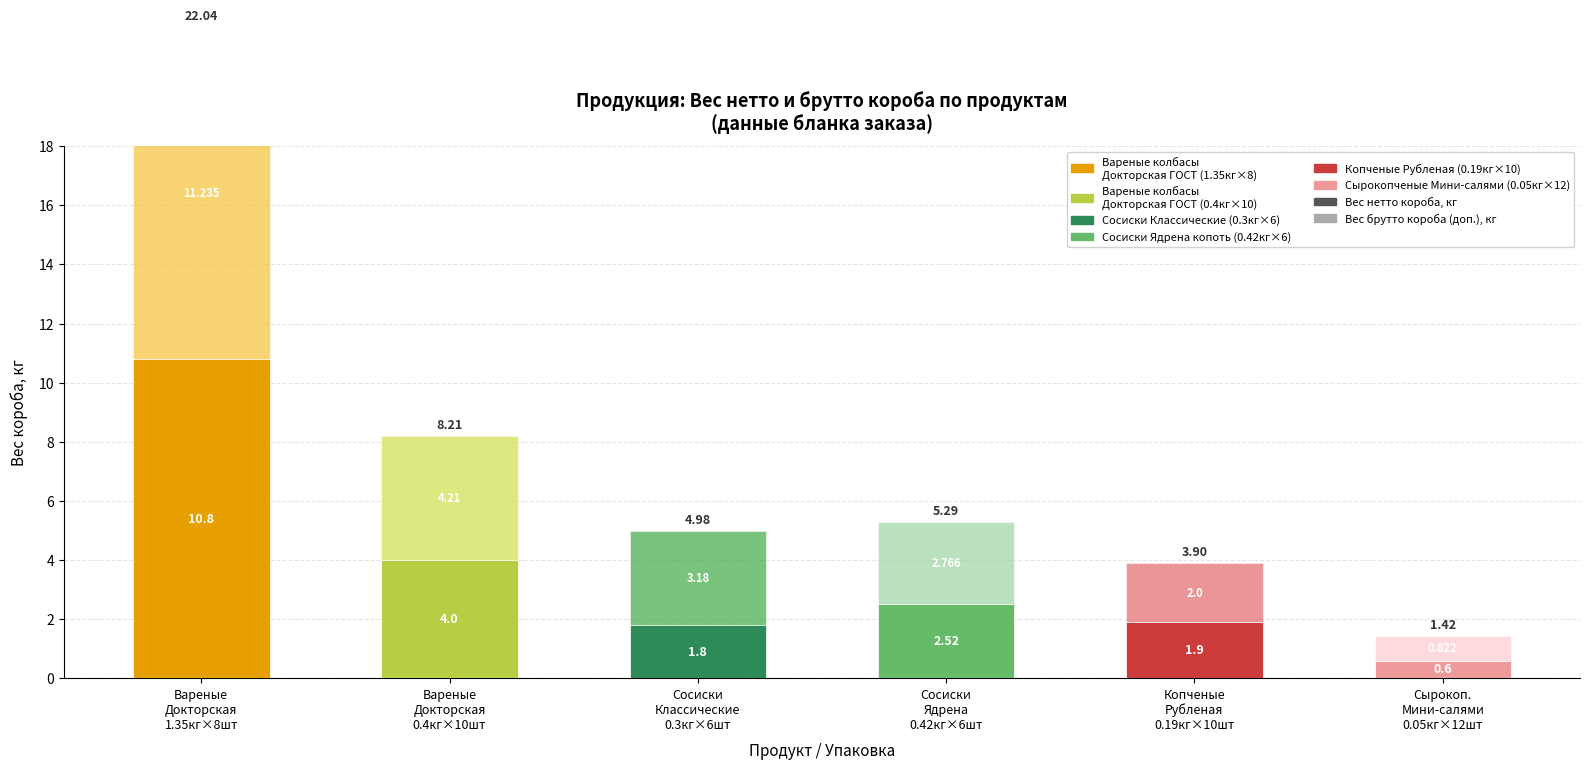

Rank the series at Вареные
Докторская
0.4кг×10шт from highest to lowest value.

Вес брутто короба (доп.), кг, Вес нетто короба, кг